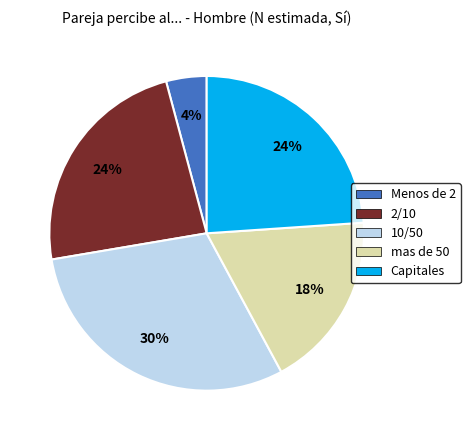

To the nearest percent, what is the difference between the largest and smallest slice percentages?

26%